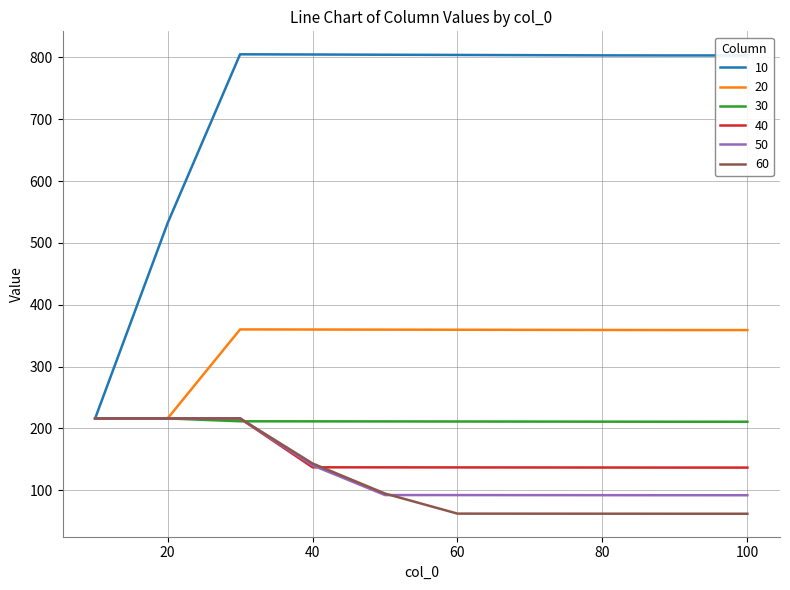

Rank the series by their maximum value, from highest to lowest.

10, 20, 30, 40, 60, 50